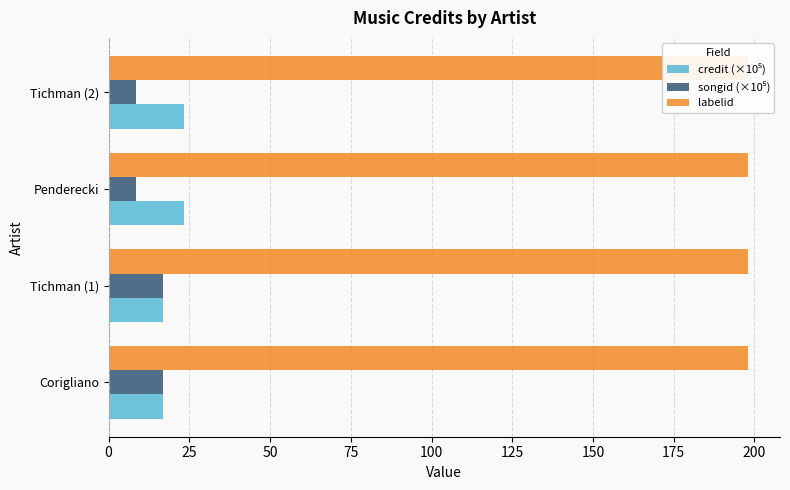

What is the sum of the credit (×10⁵) values at Tichman (2) and Corigliano?

40.3